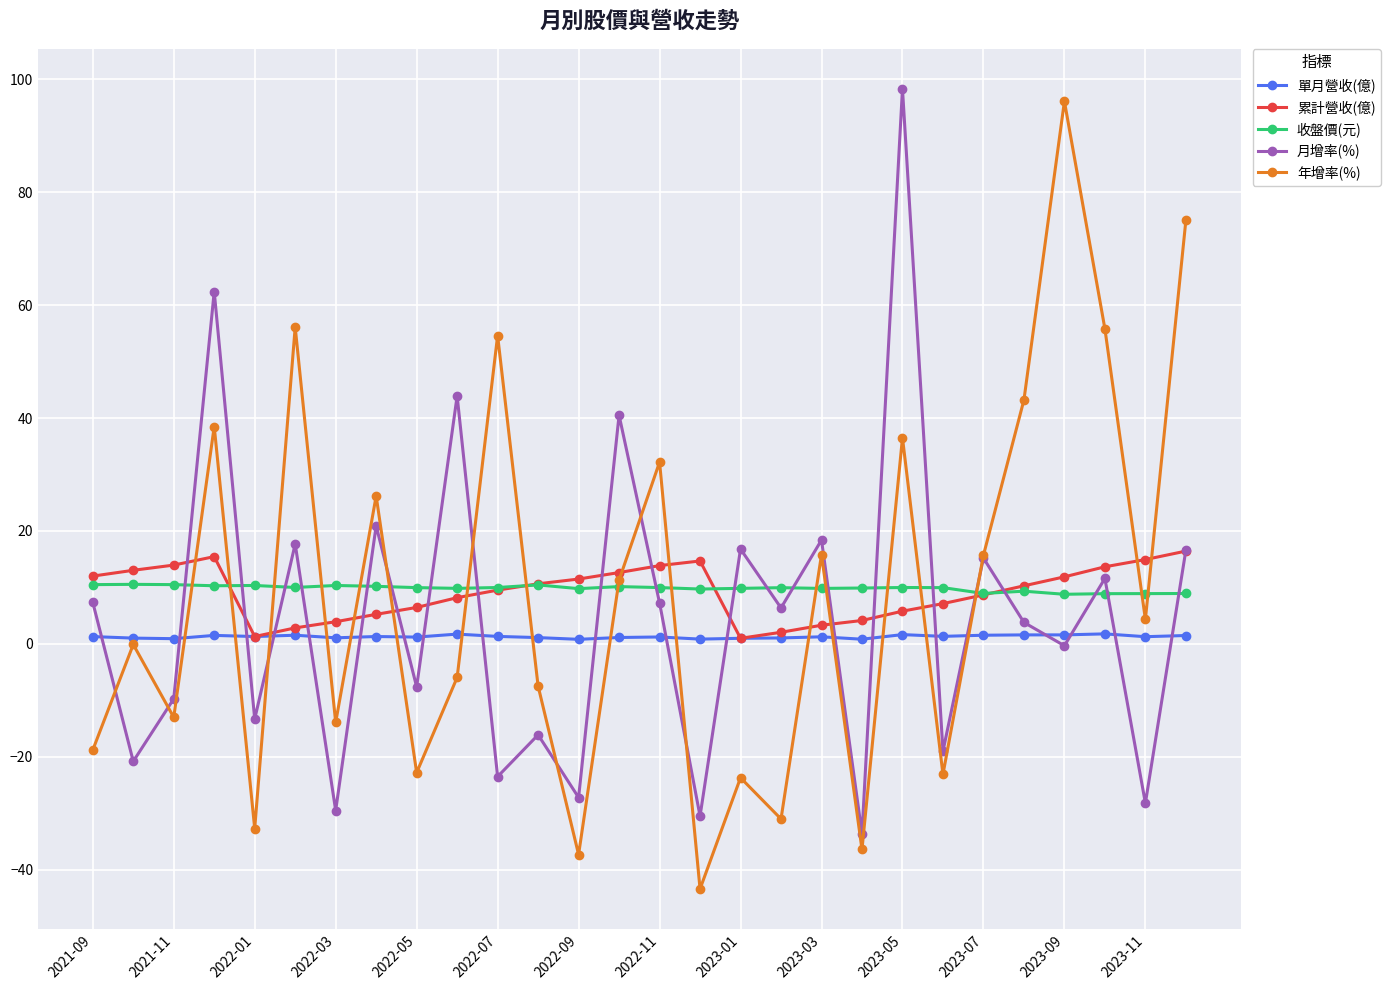

What is the lowest value of the 月增率(%) series?

-33.6